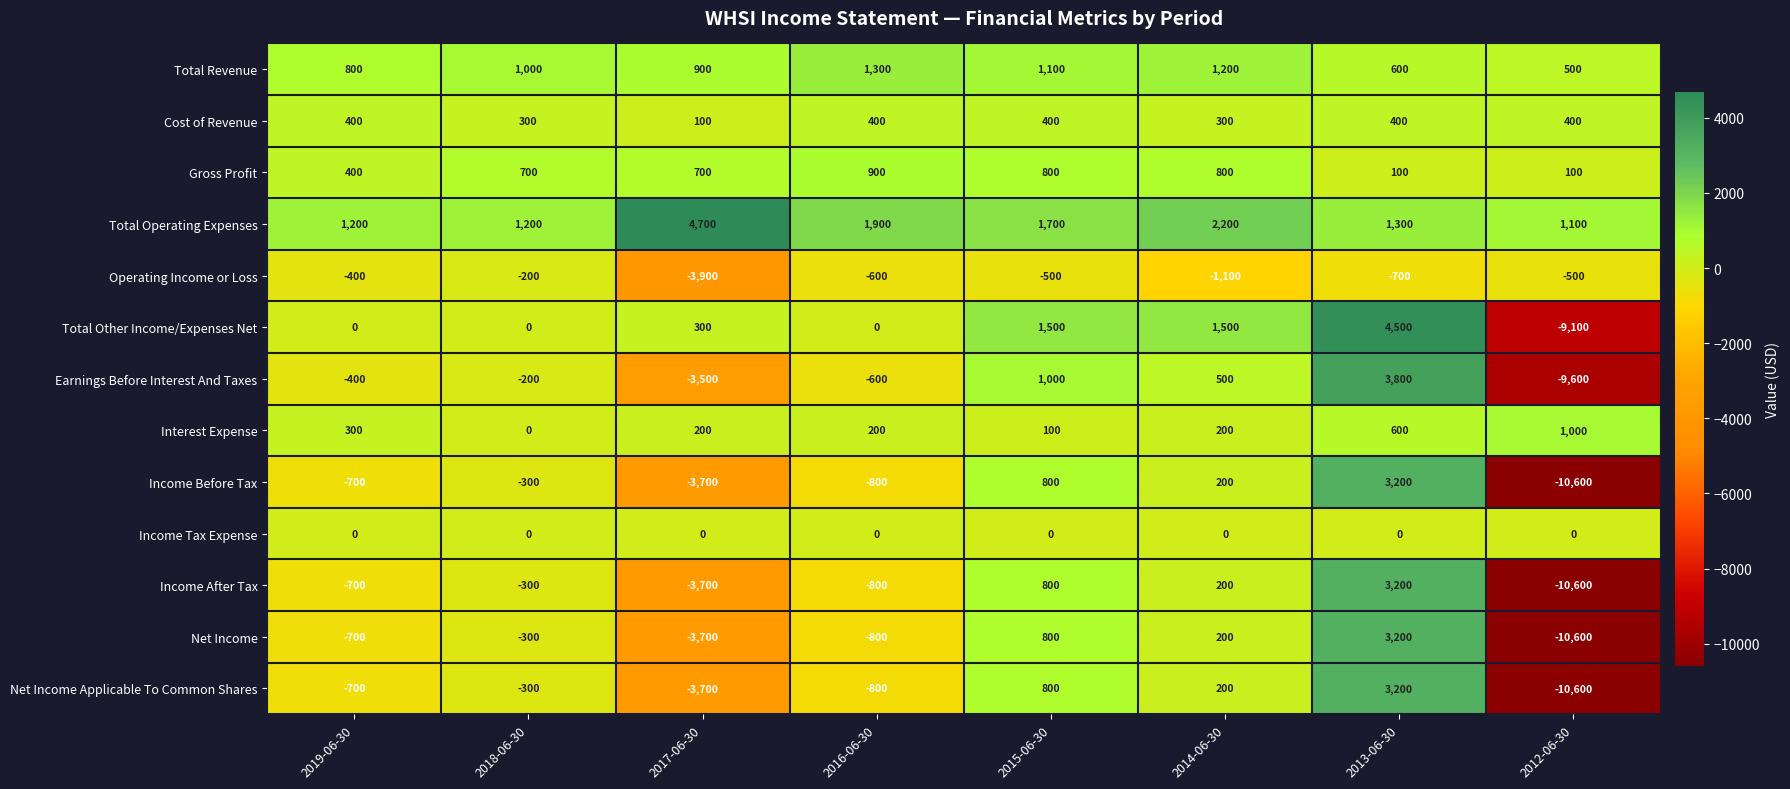

Count the number of categories in the chart.

8